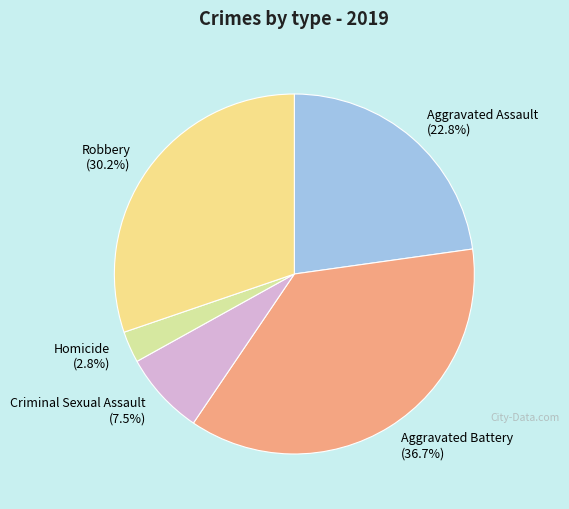

Which slice is the smallest?

Homicide